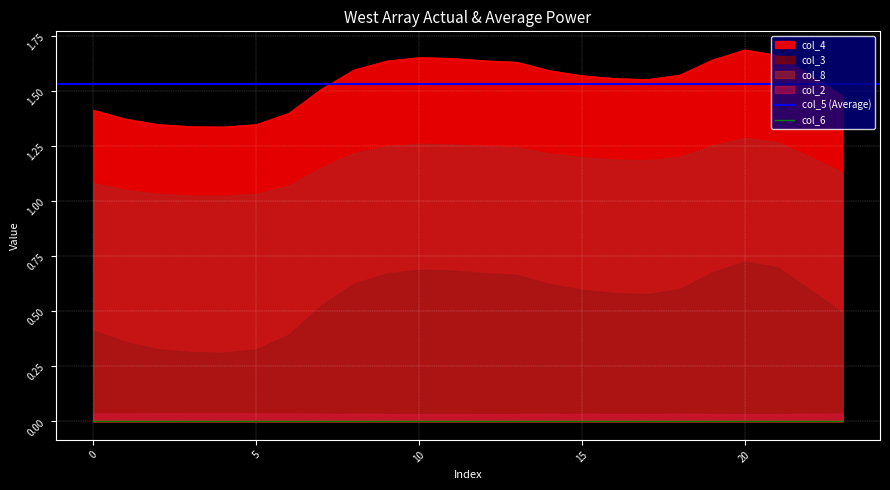

Is it true that col_4 equals 1.1 at 21?

False